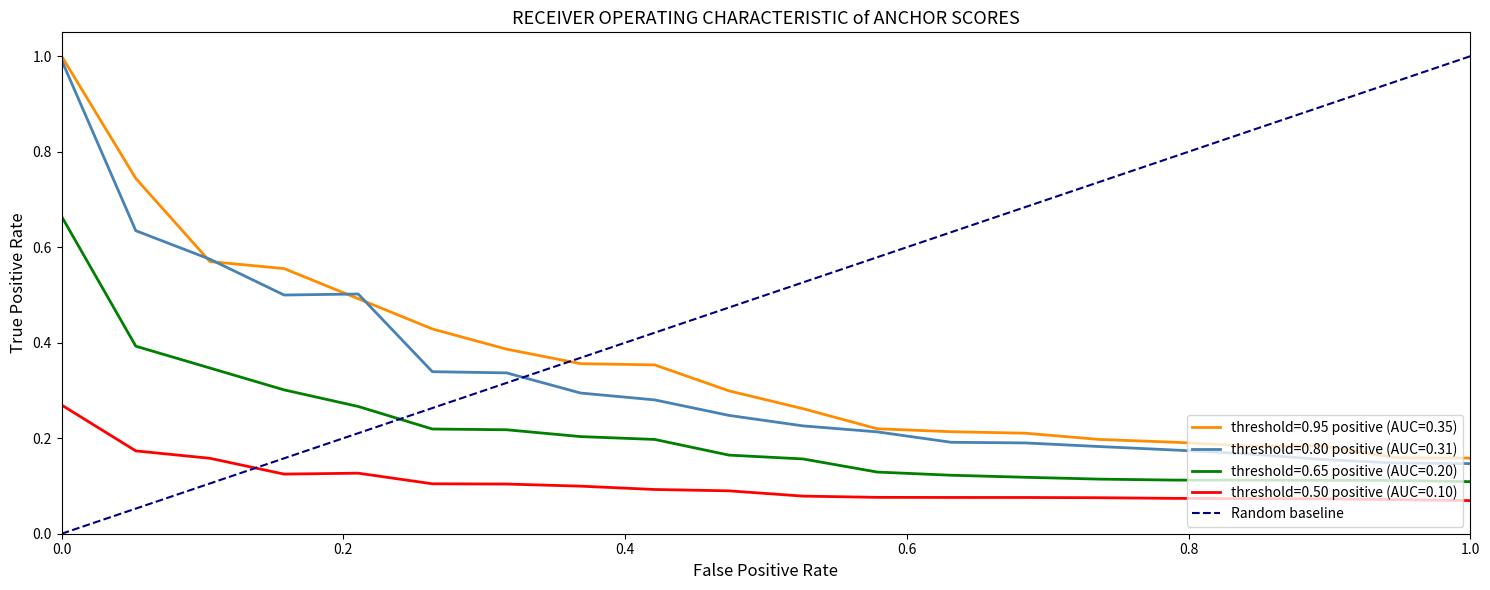

Which series has the widest spread of values?

Random baseline